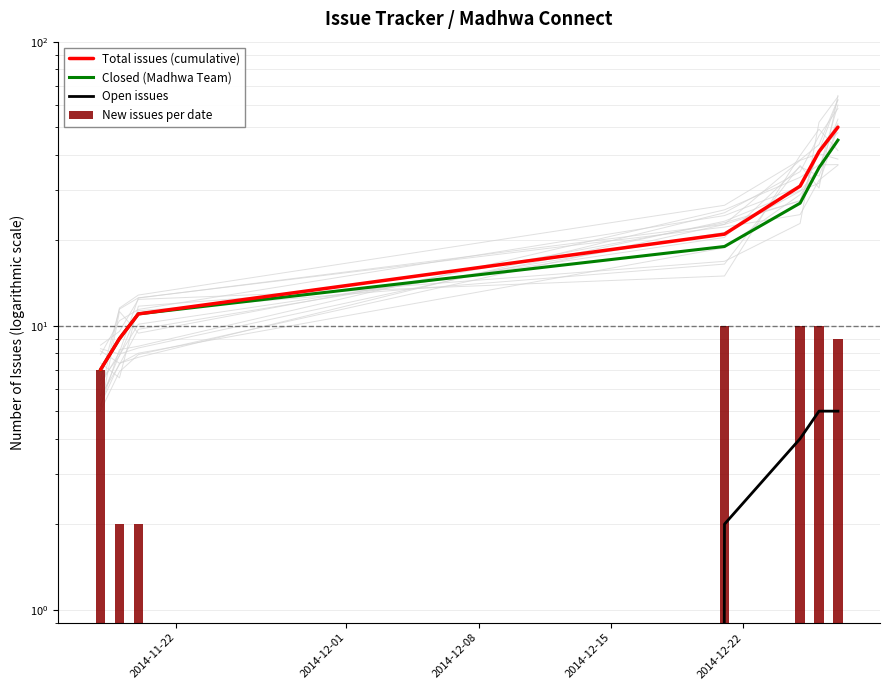

Between 2014-11-22 and 2014-12-15, which series saw the biggest shift?

Total issues (cumulative)